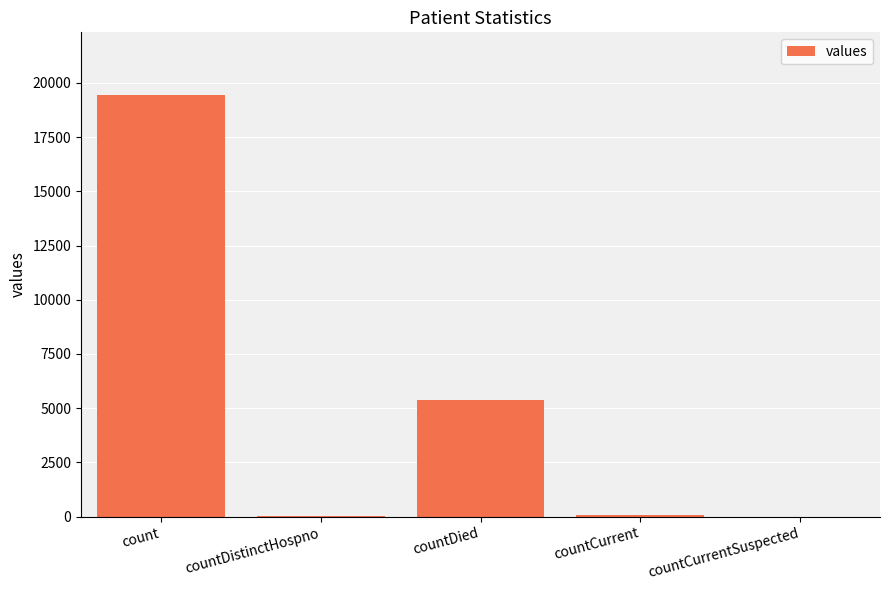

What is the difference between the values at count and countDied?

14063